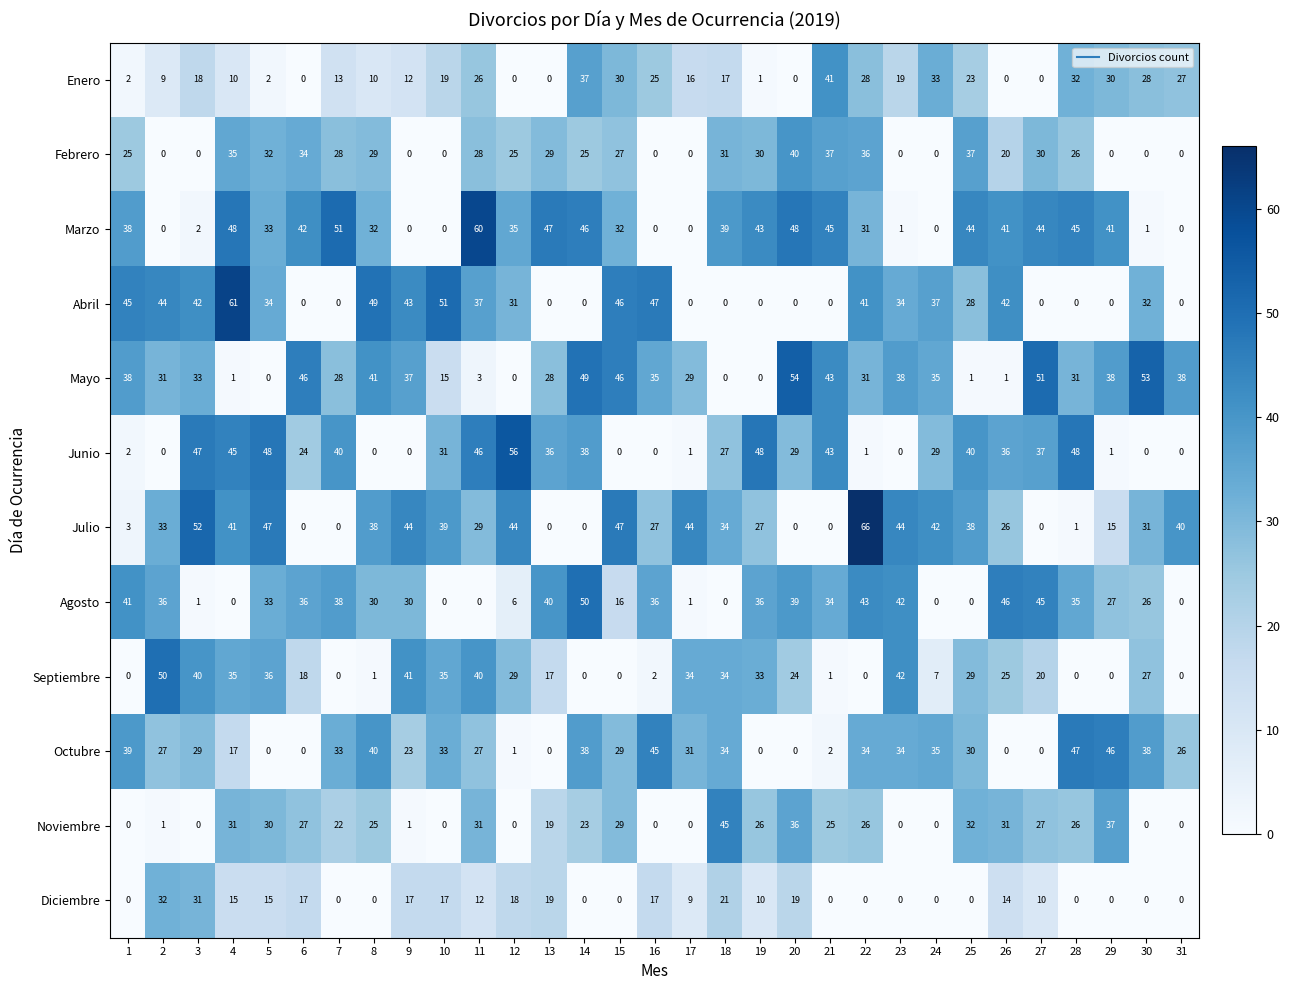

Is it true that Noviembre equals -21 at 30?

False